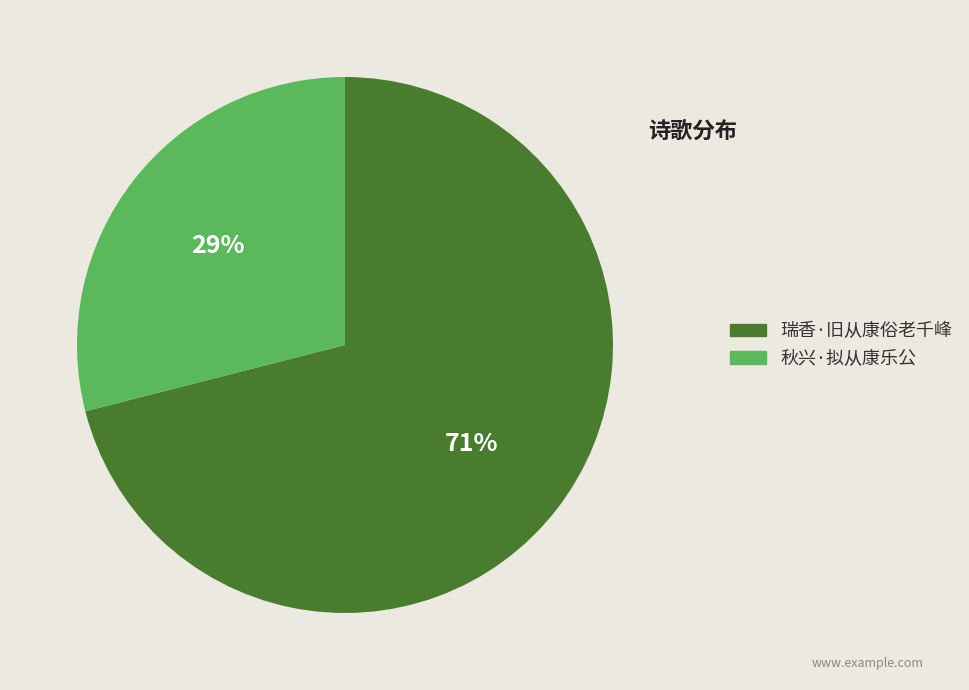

Which has a higher value, 瑞香·旧从康俗老千峰 or 秋兴·拟从康乐公?

瑞香·旧从康俗老千峰